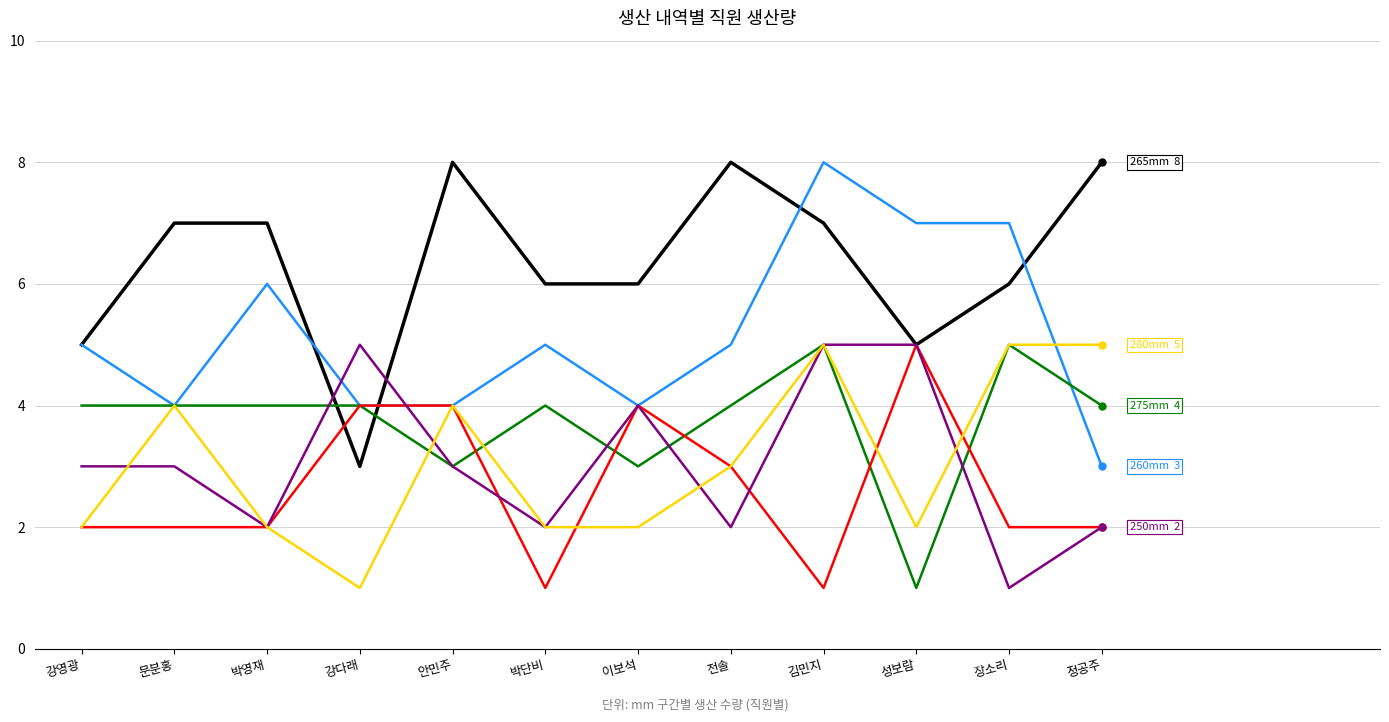

What is the smallest value displayed?

1